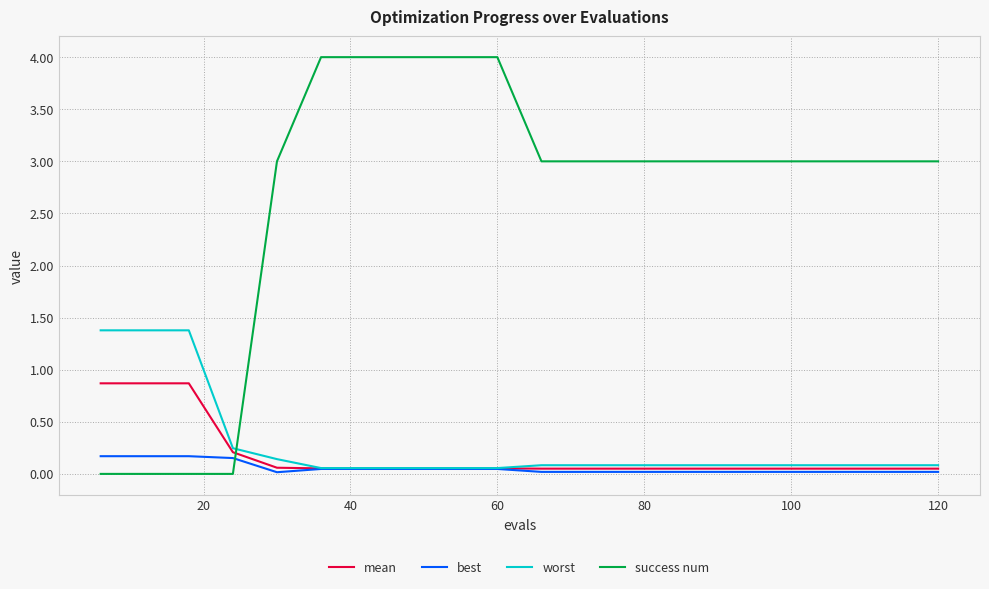

Which series has the widest spread of values?

success num